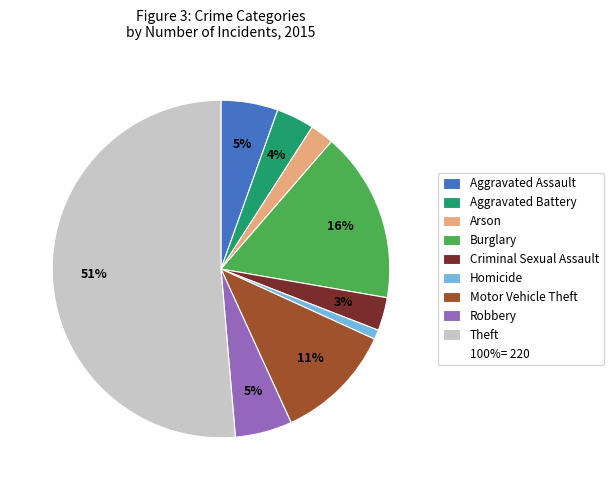

Does any single category account for the majority?

Yes